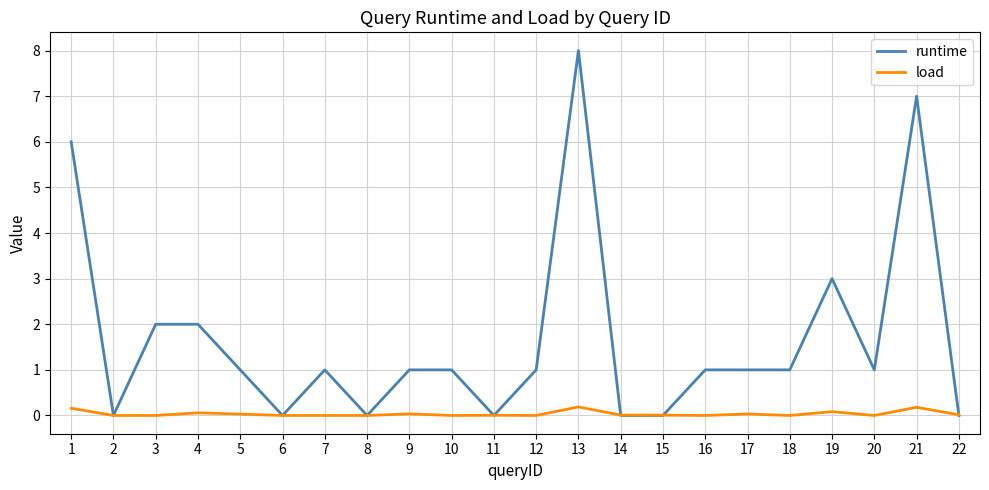

Which label corresponds to the largest value in the chart?

13